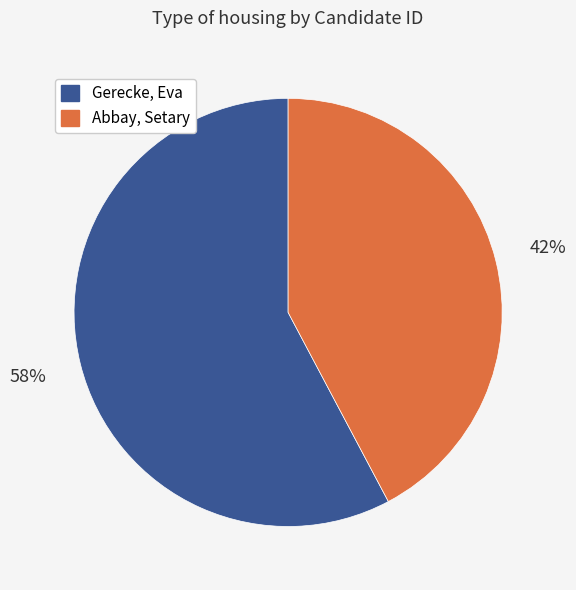

Approximately how many times larger is the value at Gerecke, Eva compared to Abbay, Setary?

1.4